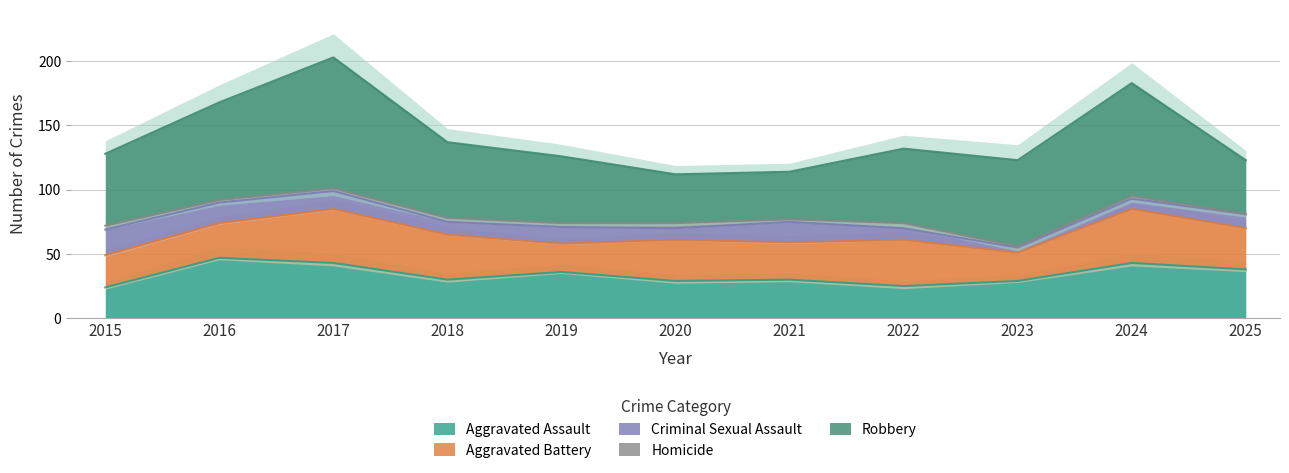

At how many categories does at least one series exceed 101?

1